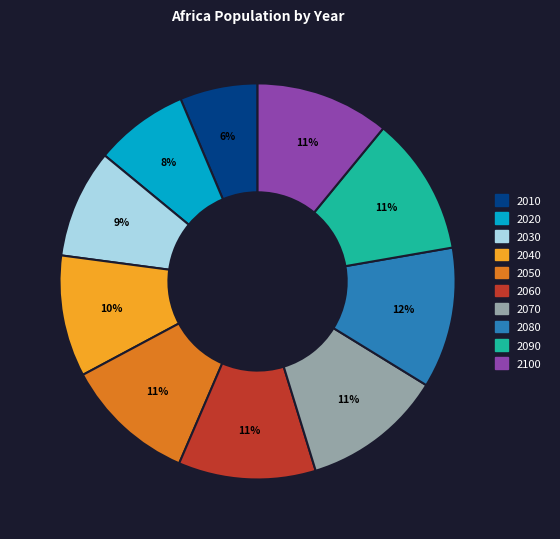

Count the number of slices in the pie.

10